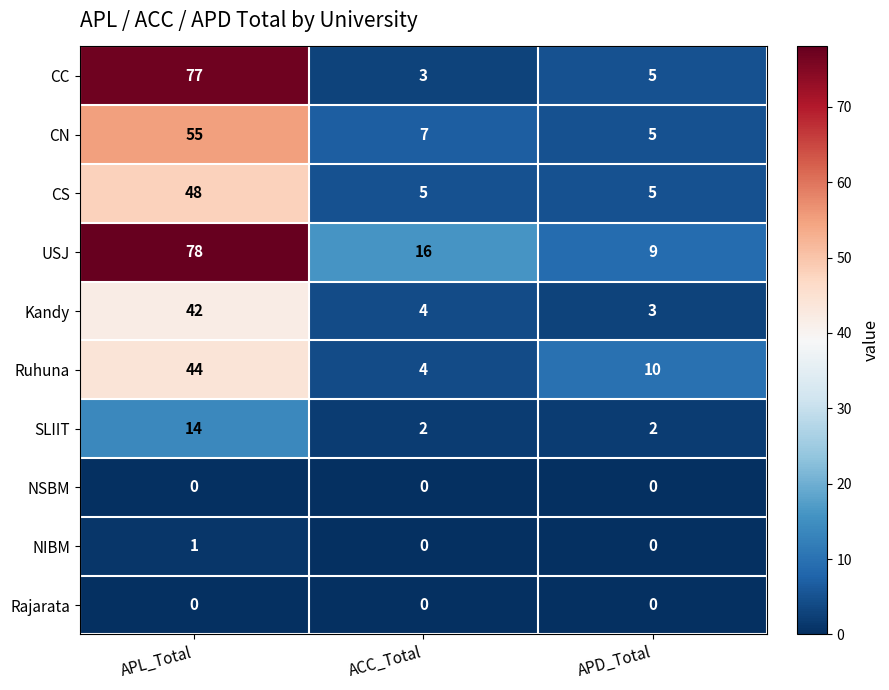

Reading left to right, list all the values displayed in this chart.

CC: APL_Total=77	ACC_Total=3	APD_Total=5
CN: APL_Total=55	ACC_Total=7	APD_Total=5
CS: APL_Total=48	ACC_Total=5	APD_Total=5
USJ: APL_Total=78	ACC_Total=16	APD_Total=9
Kandy: APL_Total=42	ACC_Total=4	APD_Total=3
Ruhuna: APL_Total=44	ACC_Total=4	APD_Total=10
SLIIT: APL_Total=14	ACC_Total=2	APD_Total=2
NSBM: APL_Total=0	ACC_Total=0	APD_Total=0
NIBM: APL_Total=1	ACC_Total=0	APD_Total=0
Rajarata: APL_Total=0	ACC_Total=0	APD_Total=0